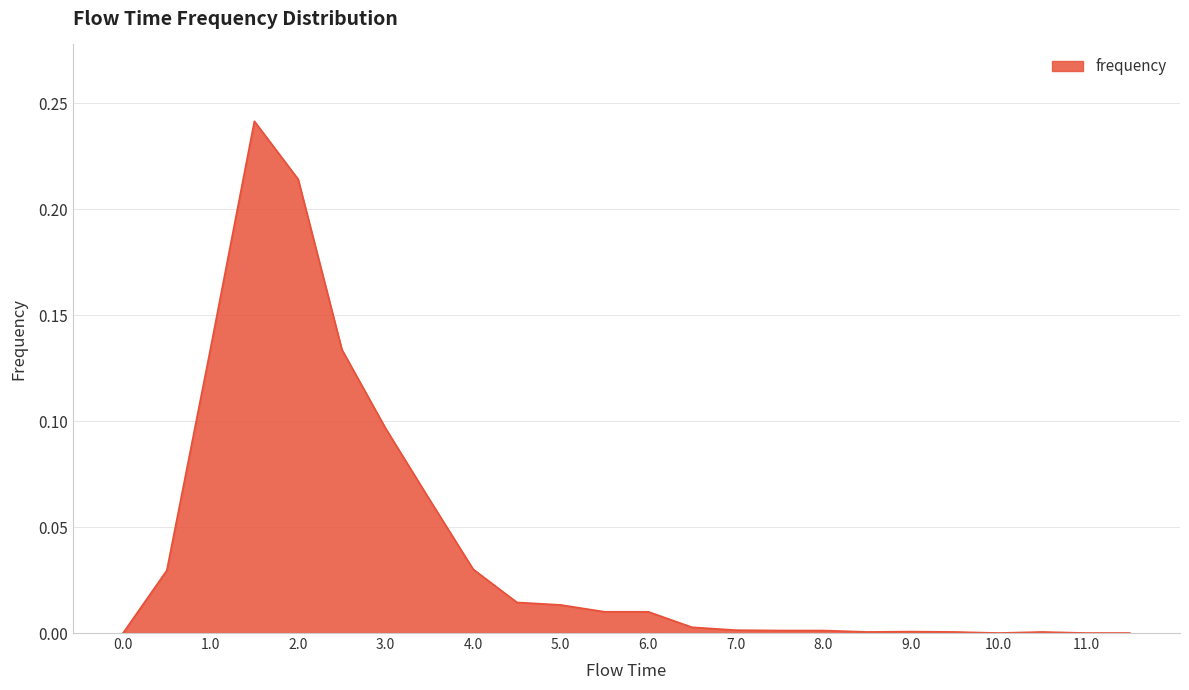

Is this an area chart (filled region under the line)?

Yes